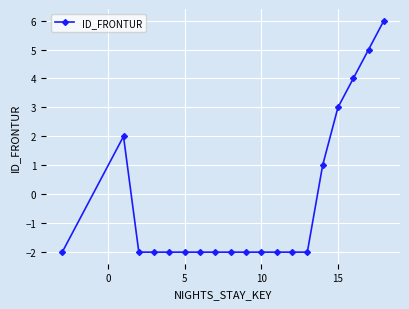

What is the value of the 6th point from the left?

-2